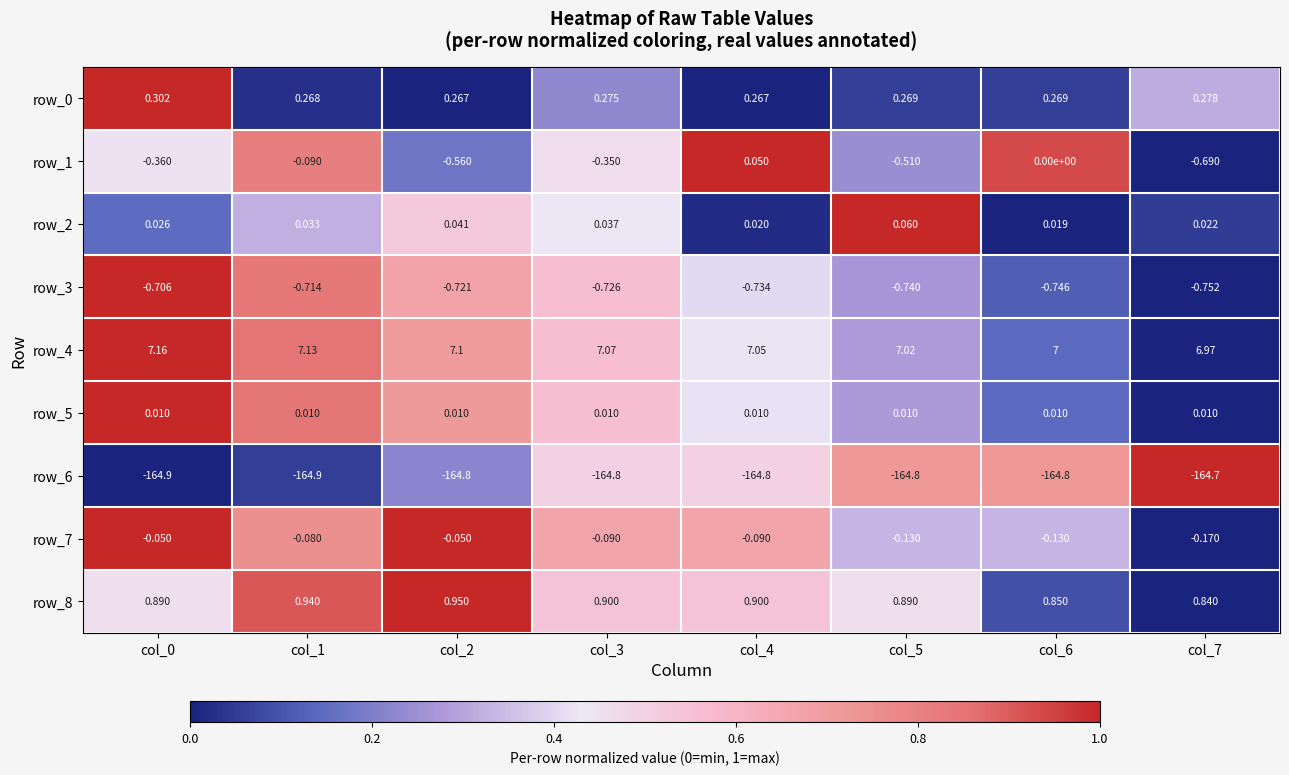

What is the highest value of the row_6 series?

-164.7